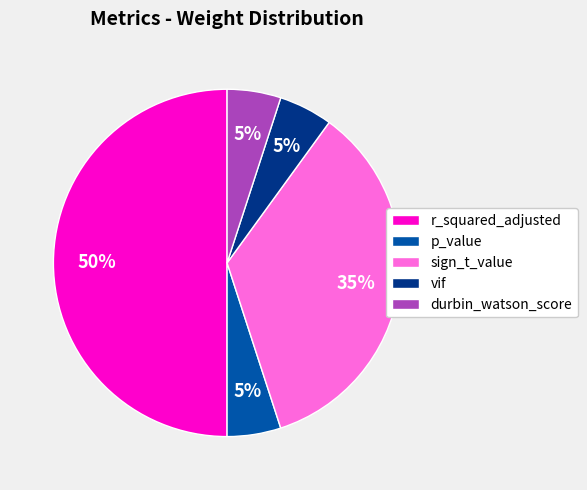

Is it true that p_value is 5% of the pie?

True